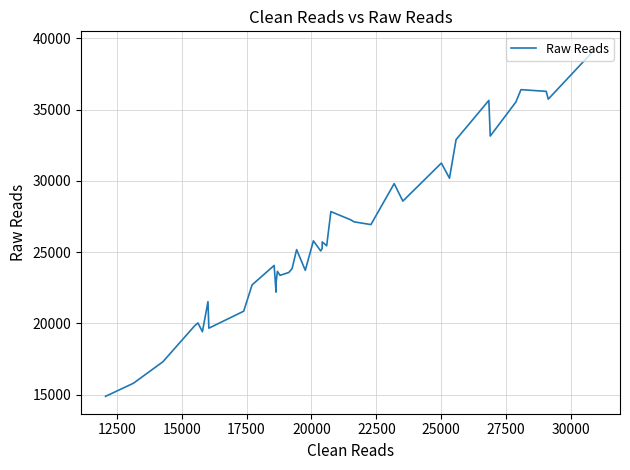

How many distinct data groups are displayed?

1